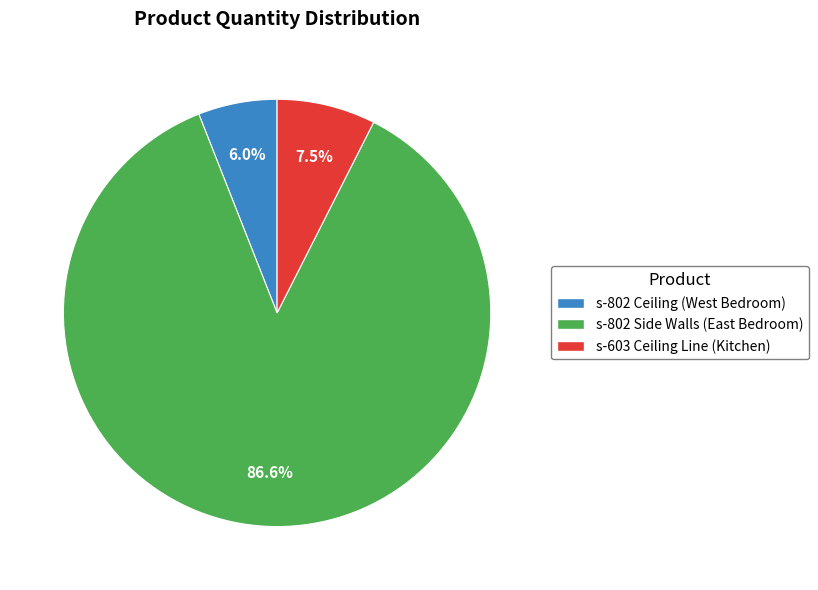

To the nearest percent, what is the difference between the largest and smallest slice percentages?

81%